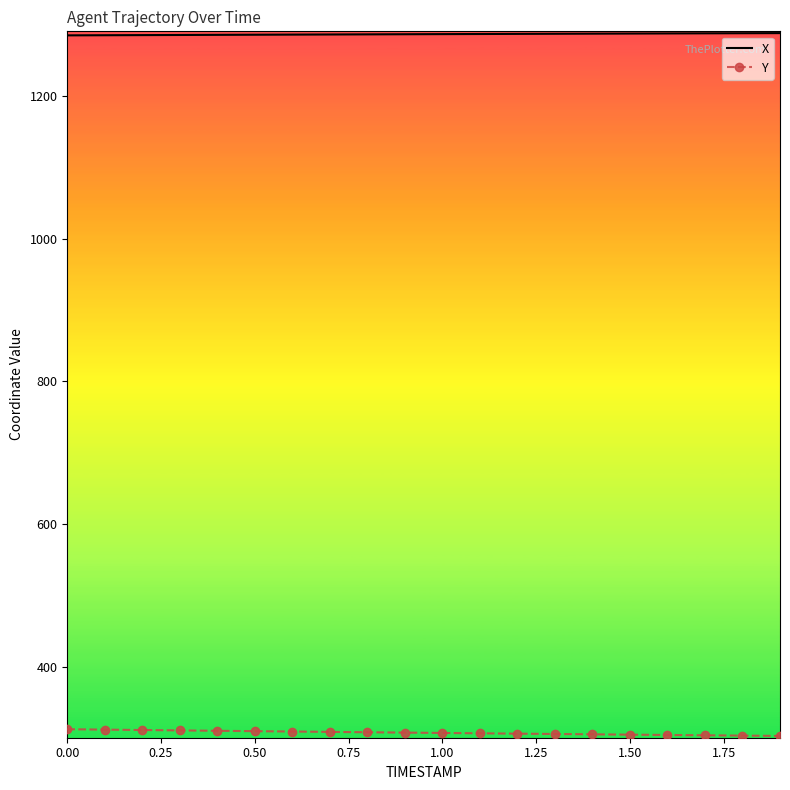

True or false: Y and X intersect in this chart.

False